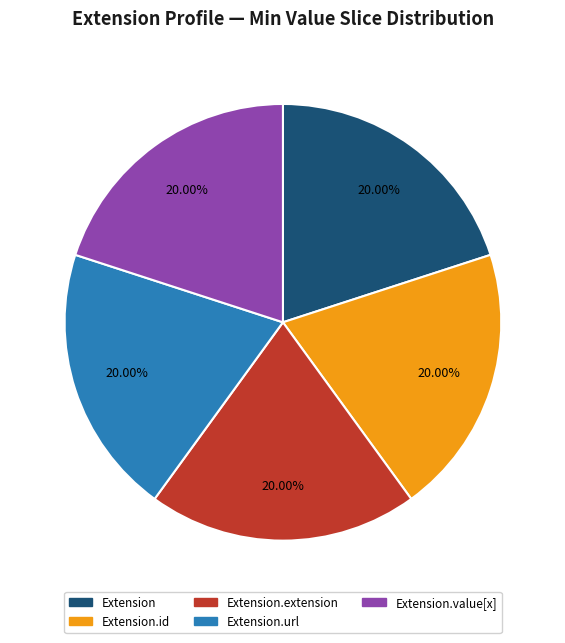

Does any single category account for the majority?

No